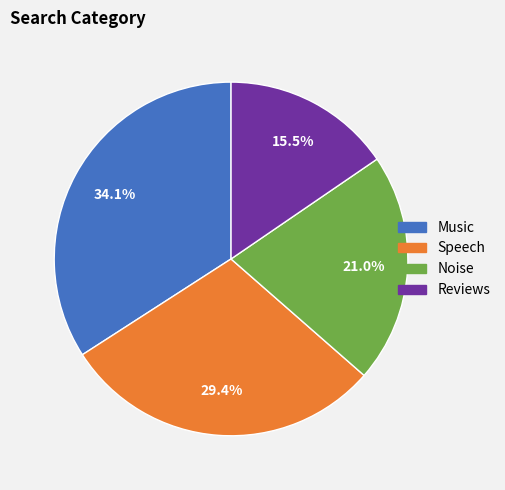

Is there a majority slice in this chart?

No